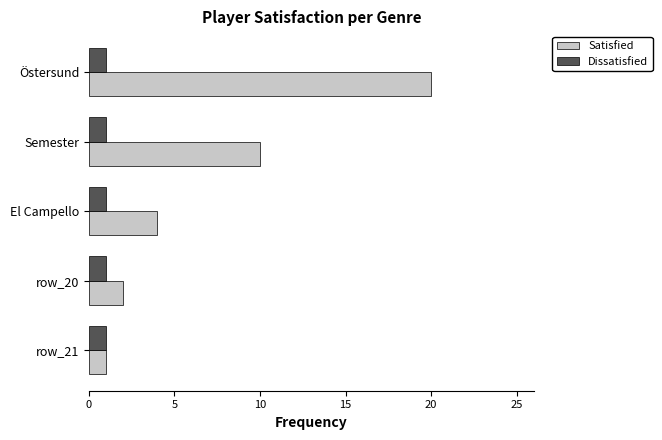

At which label is Satisfied closest to 10?

Semester